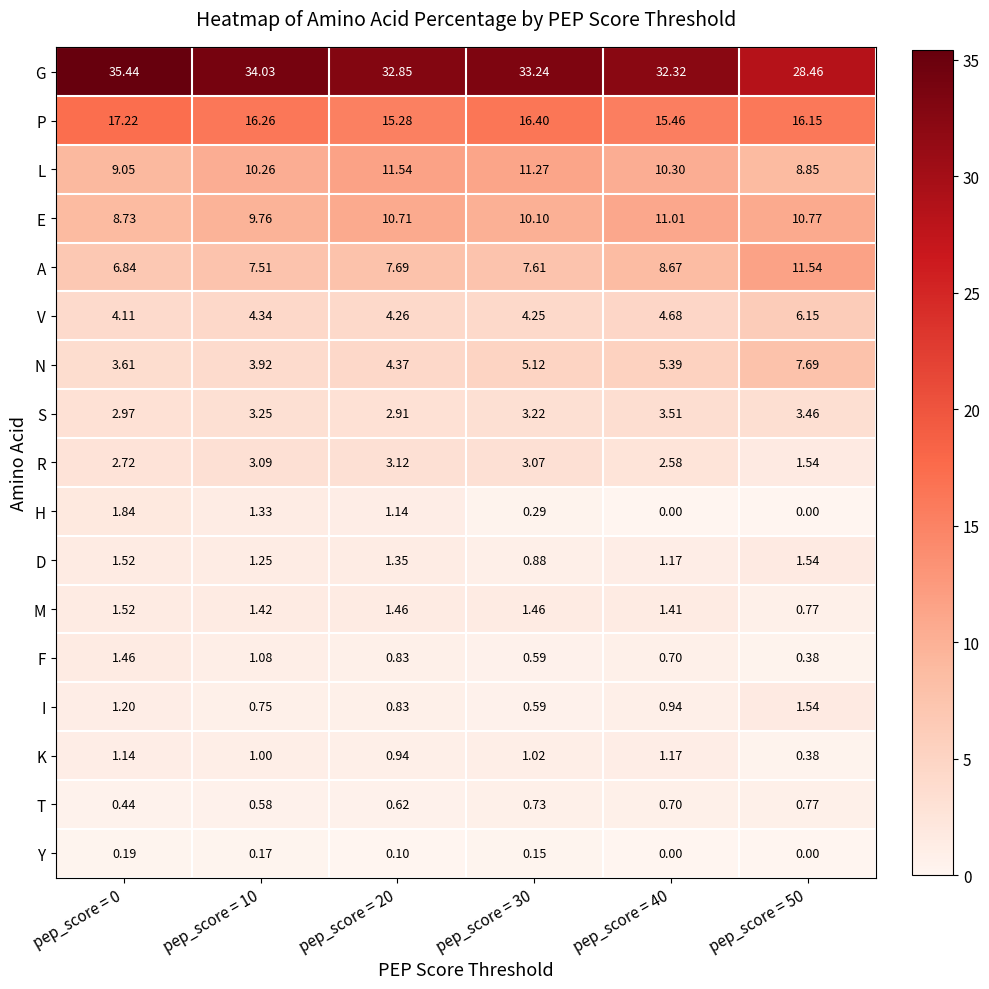

Which series has the largest range (max minus min)?

G